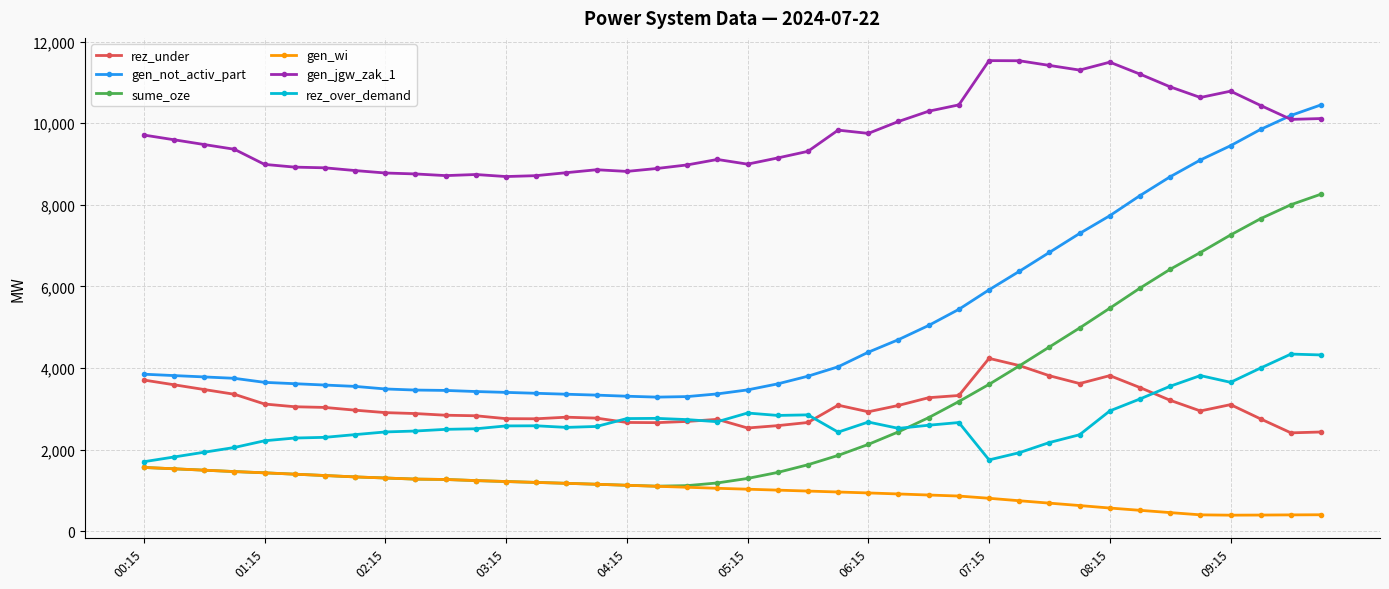

How many lines are shown in the chart?

6